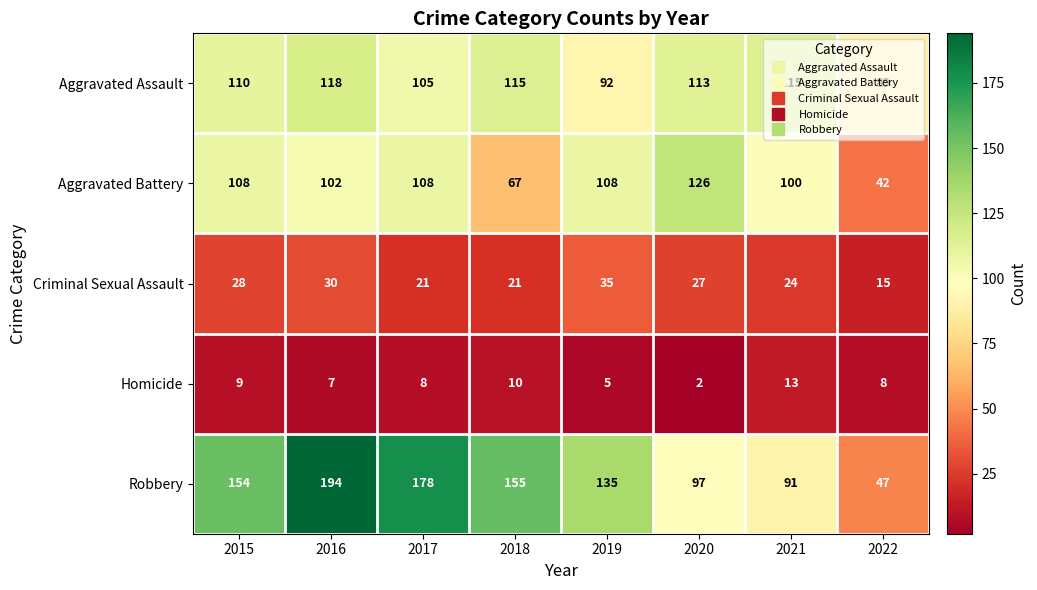

Which series has the largest range (max minus min)?

Robbery